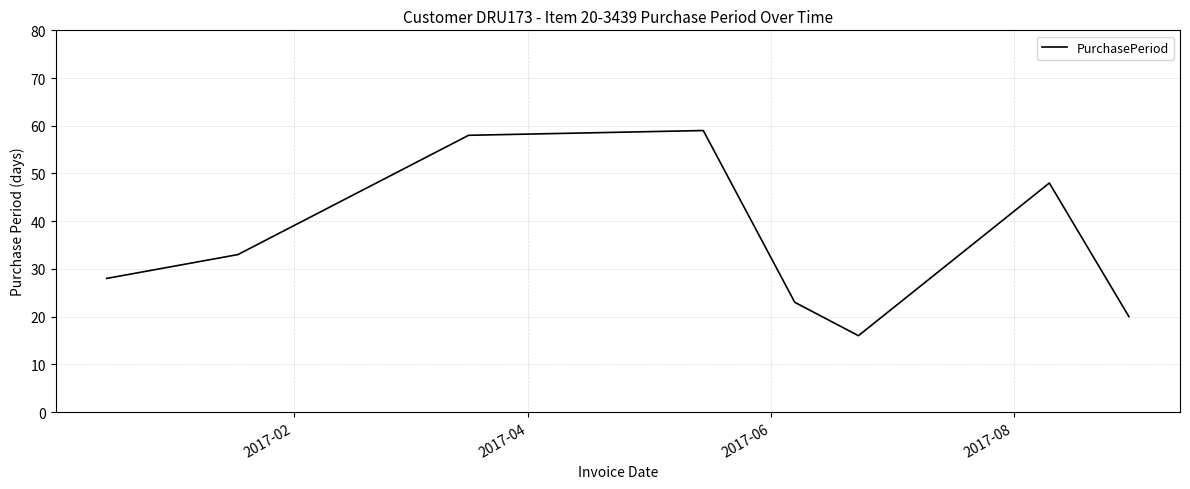

How many interior local peaks (higher than both neighbors) does the data have?

2